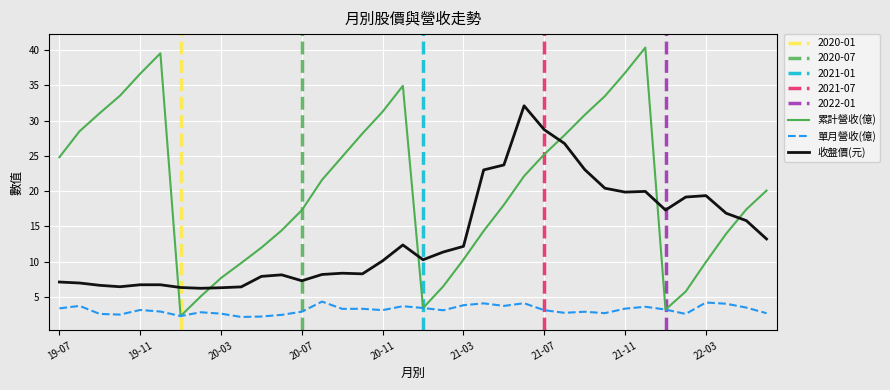

True or false: 收盤價(元) has a value of 12.7 at 22-03.

False